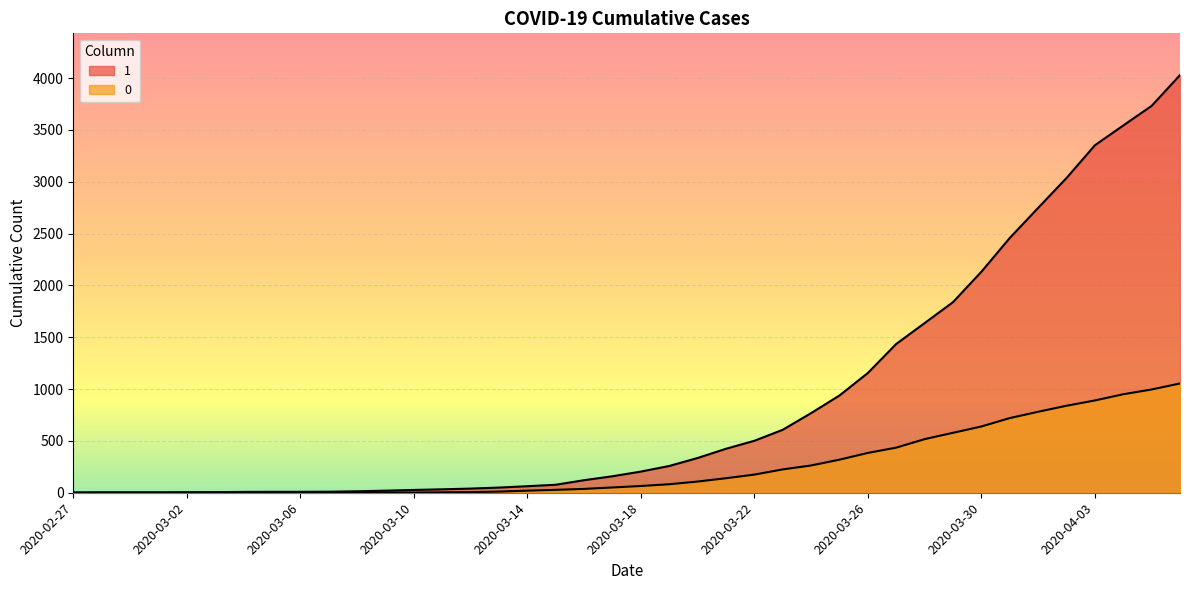

How many lines are shown in the chart?

2